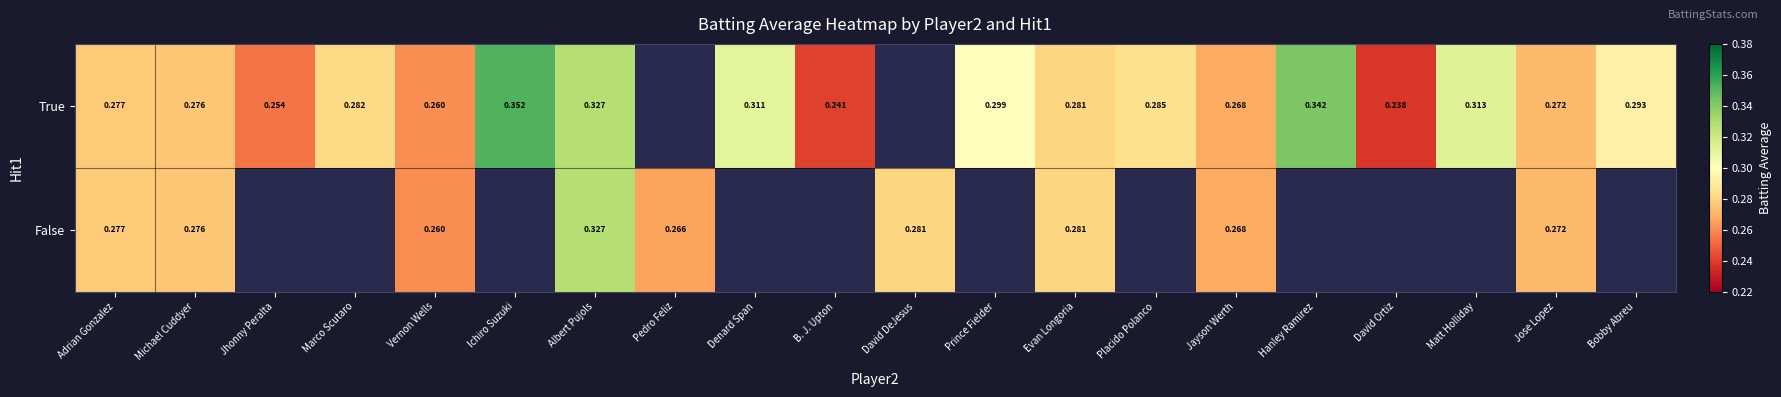

Is the value of False at David DeJesus greater than the value of True at Matt Holliday?

No